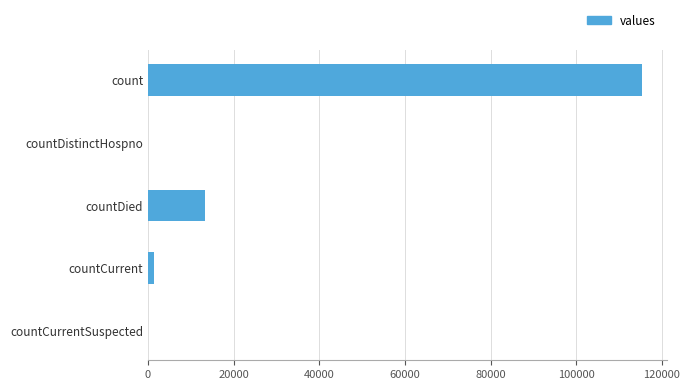

Count the number of categories in the chart.

5